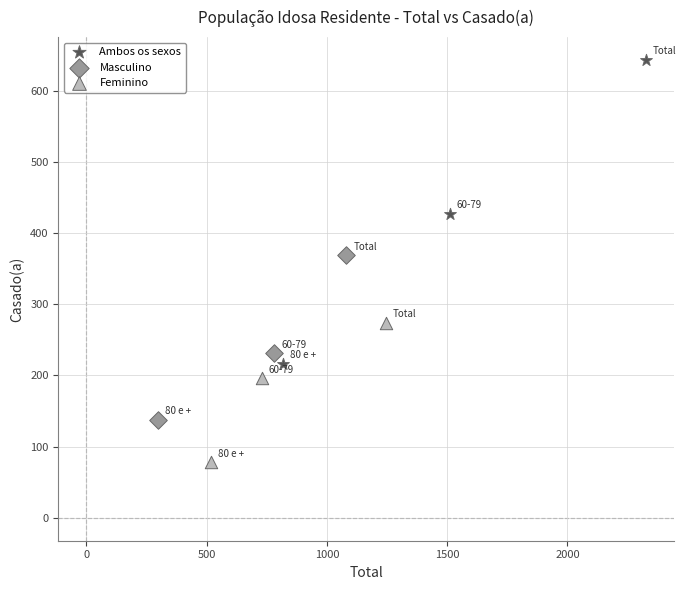

Which series has the largest Y range (max minus min)?

Ambos os sexos